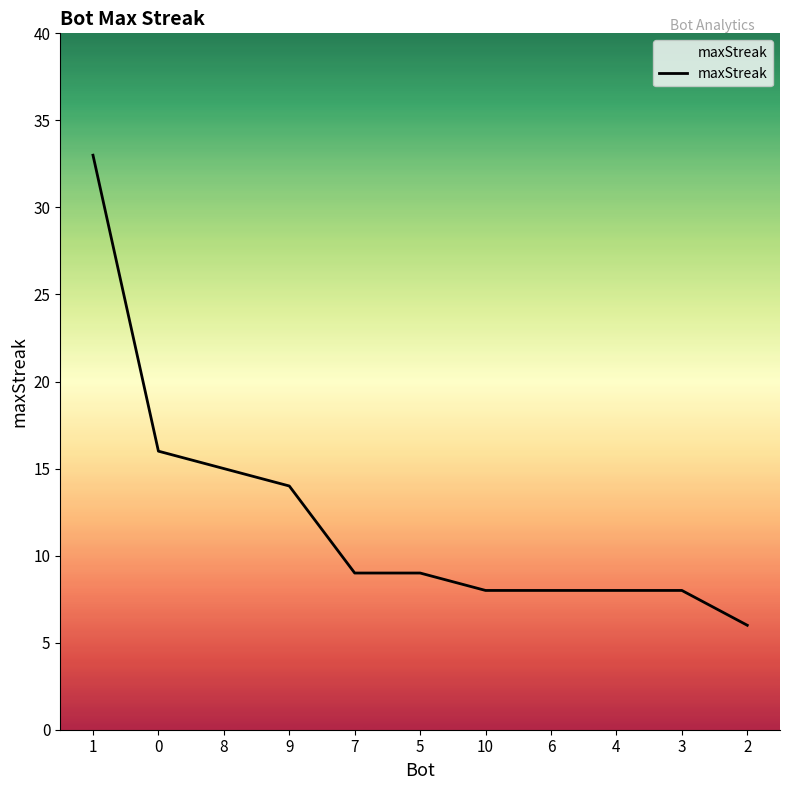

What is the ratio of the value at 5 to the value at 9?

0.6